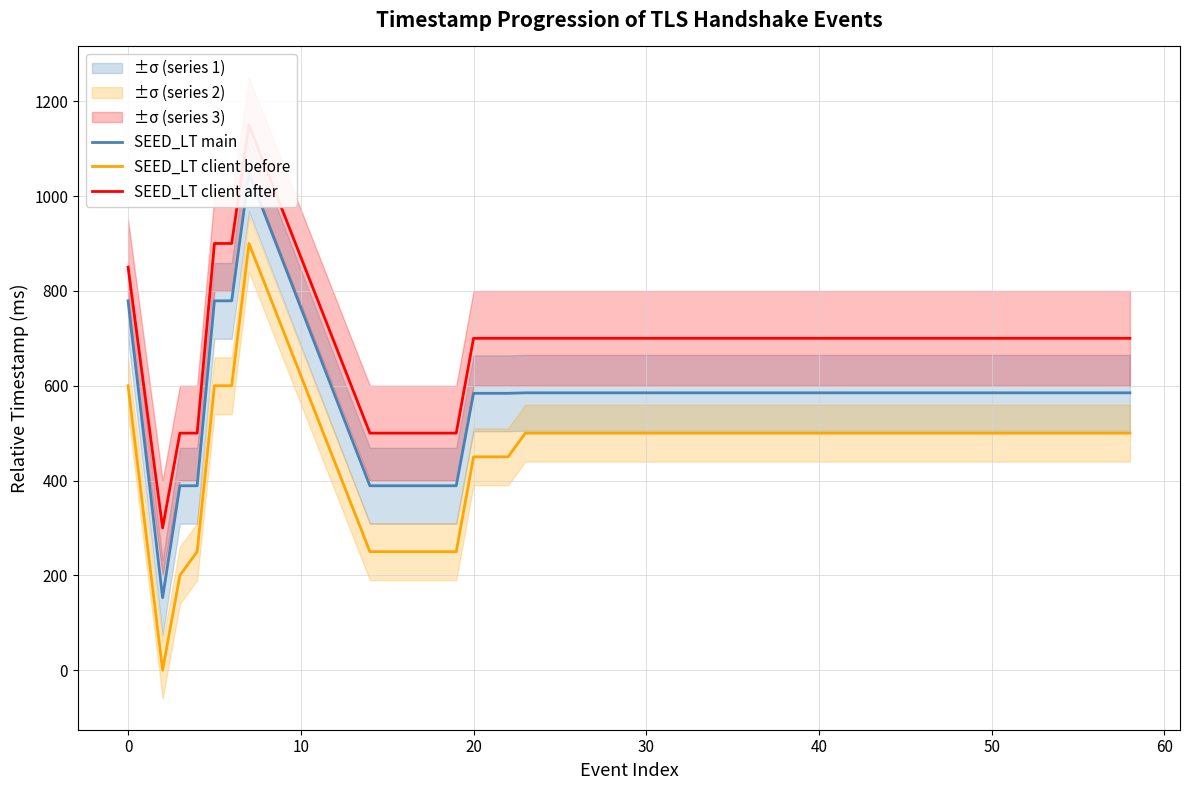

What is the sum of all SEED_LT main values?

10741